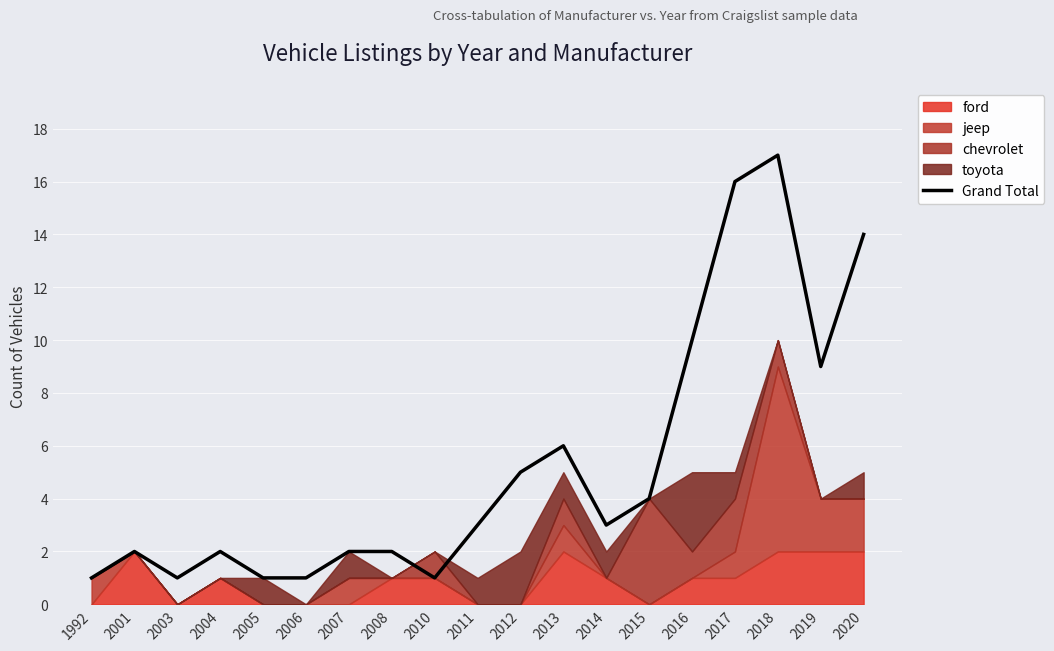

What is the difference between the maximum and minimum values?

16